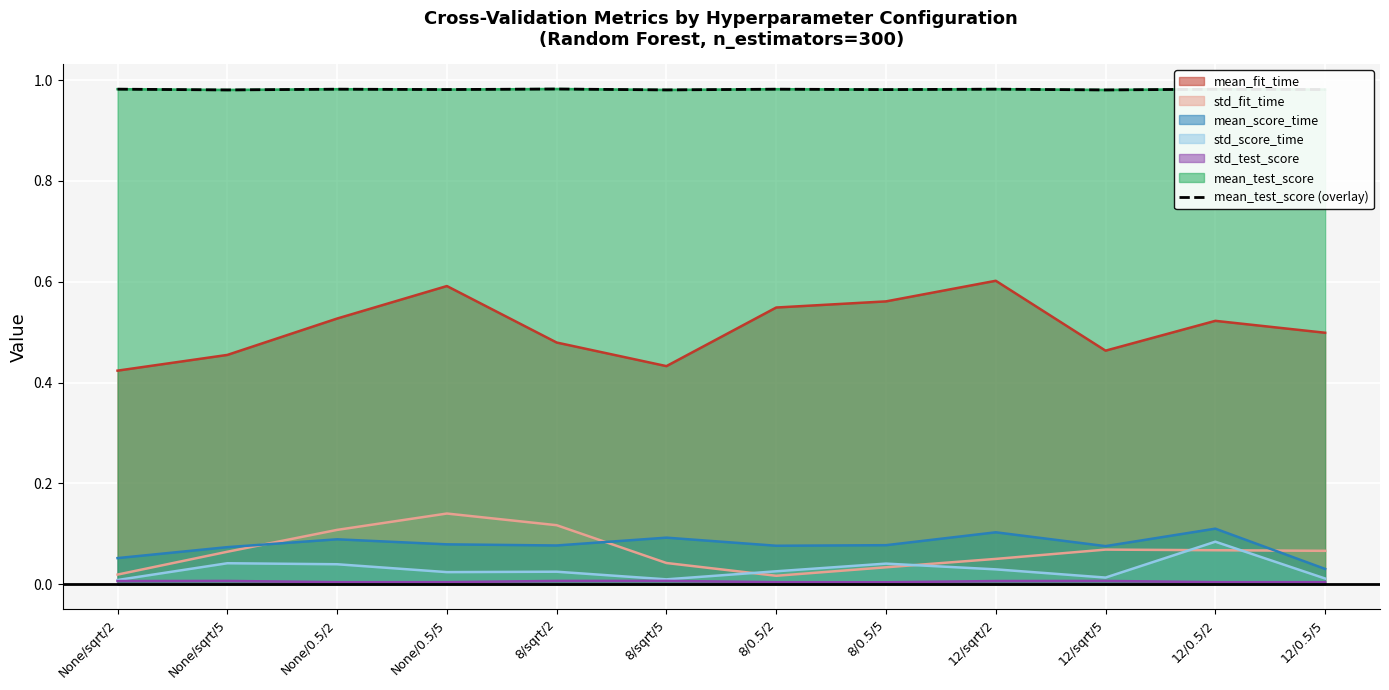

Reading left to right, transcribe all the data shown in this chart.

None/sqrt/2=1.0	None/sqrt/5=1.0	None/0.5/2=1.0	None/0.5/5=1.0	8/sqrt/2=1.0	8/sqrt/5=1.0	8/0.5/2=1.0	8/0.5/5=1.0	12/sqrt/2=1.0	12/sqrt/5=1.0	12/0.5/2=1.0	12/0.5/5=1.0